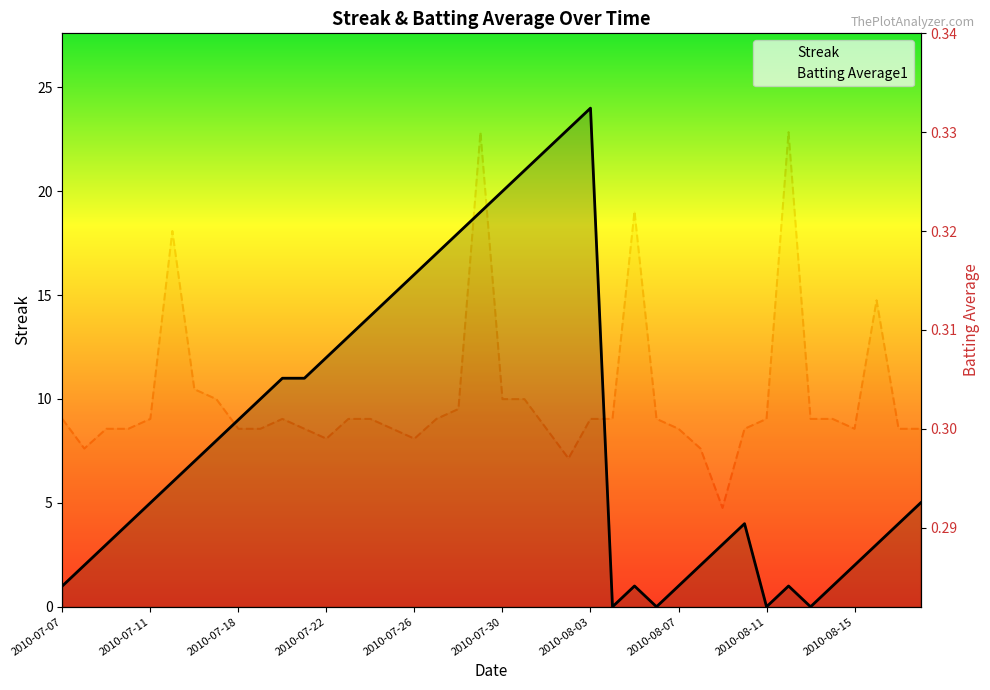

Where is the first local maximum for Streak?

24